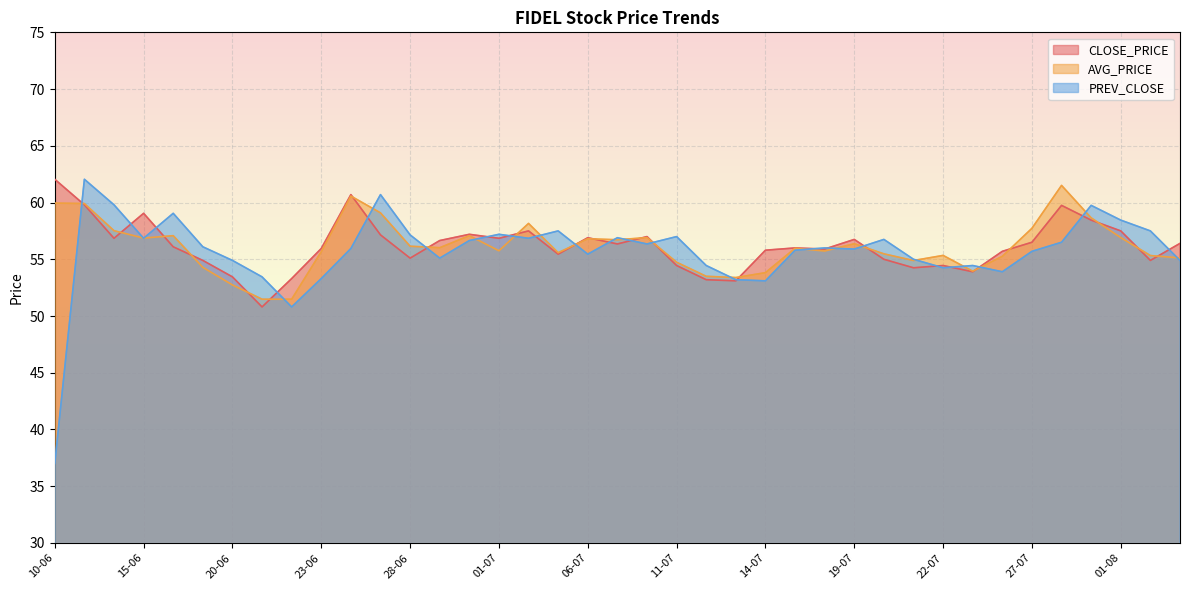

Where does the PREV_CLOSE series first go above 56?

13-06